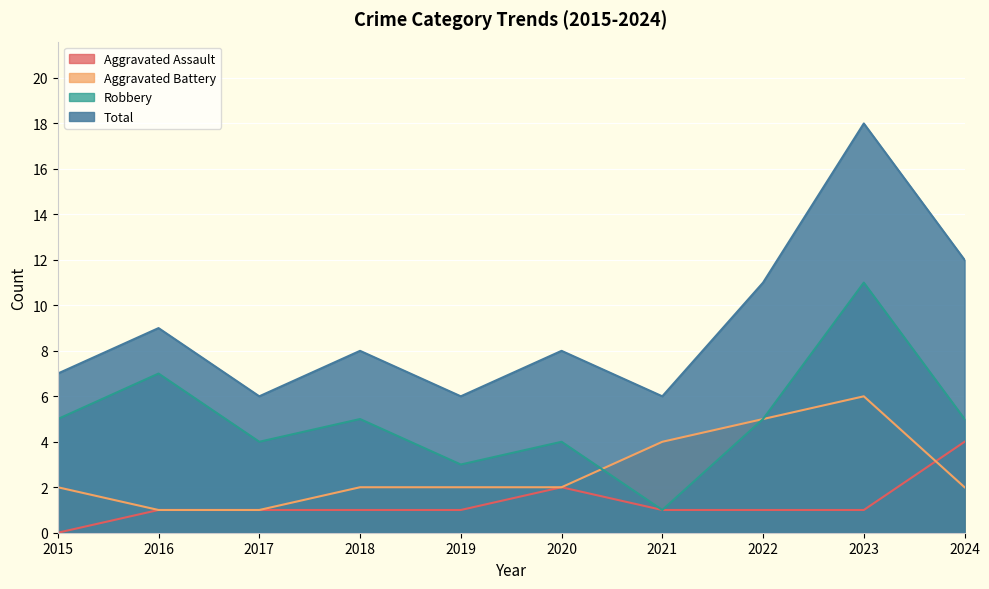

Which series has the largest range (max minus min)?

Total